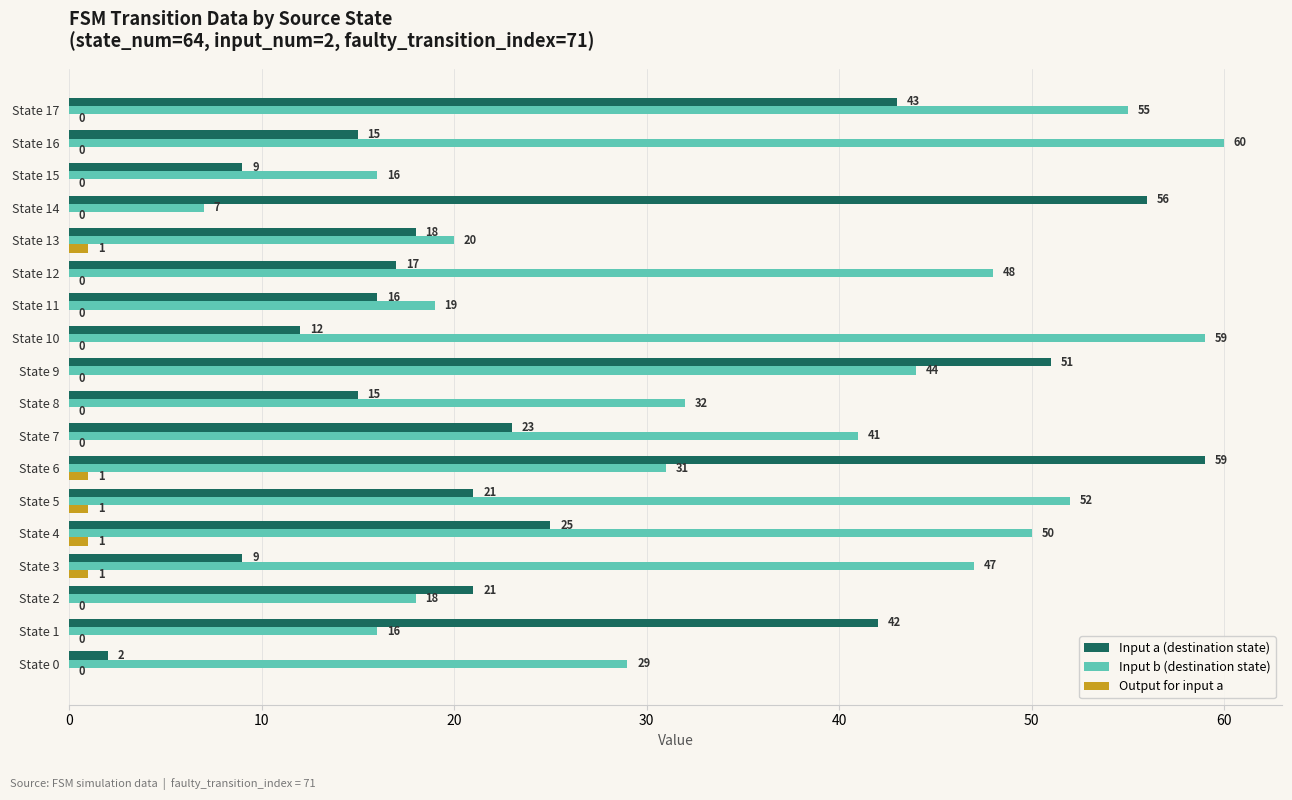

At which label is Input b (destination state) closest to 33?

State 8